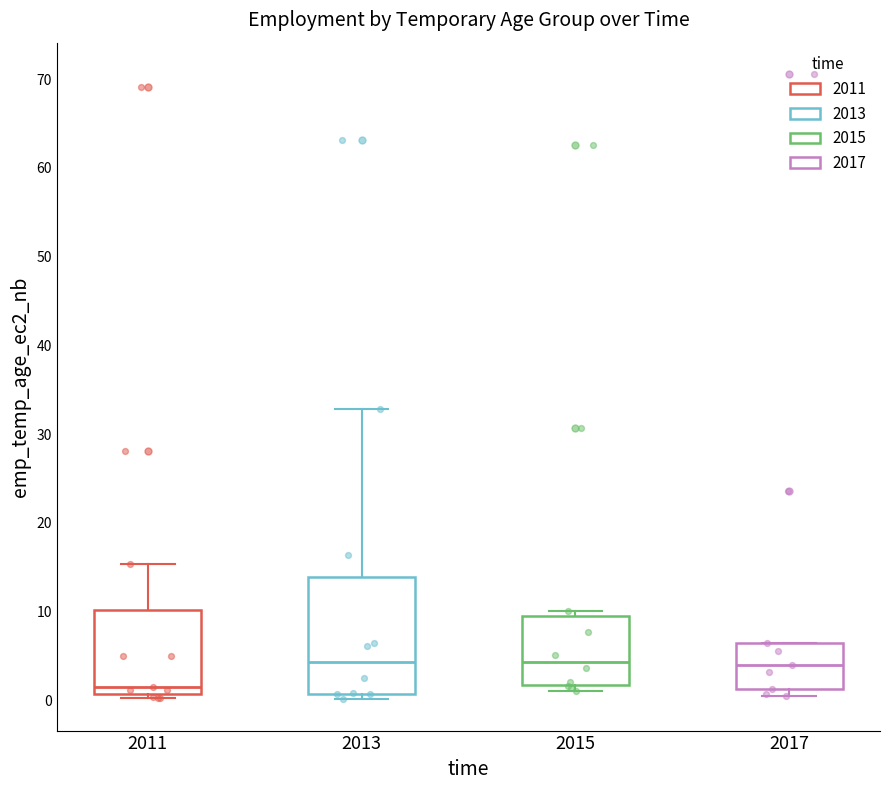

Reading left to right, transcribe this box plot: for each box, give where its median line is, the range the box spans, and where its two whiskers end, as read against the y-axis. The values are not printed on the chart, so give them approximately, as read against the axis.

2011: median 2, box 1 to 10, whiskers 0 to 15
2013: median 4, box 1 to 14, whiskers 0 to 33
2015: median 4, box 2 to 9, whiskers 1 to 10
2017: median 4, box 1 to 6, whiskers 1 (just below the box's lower edge) to 6